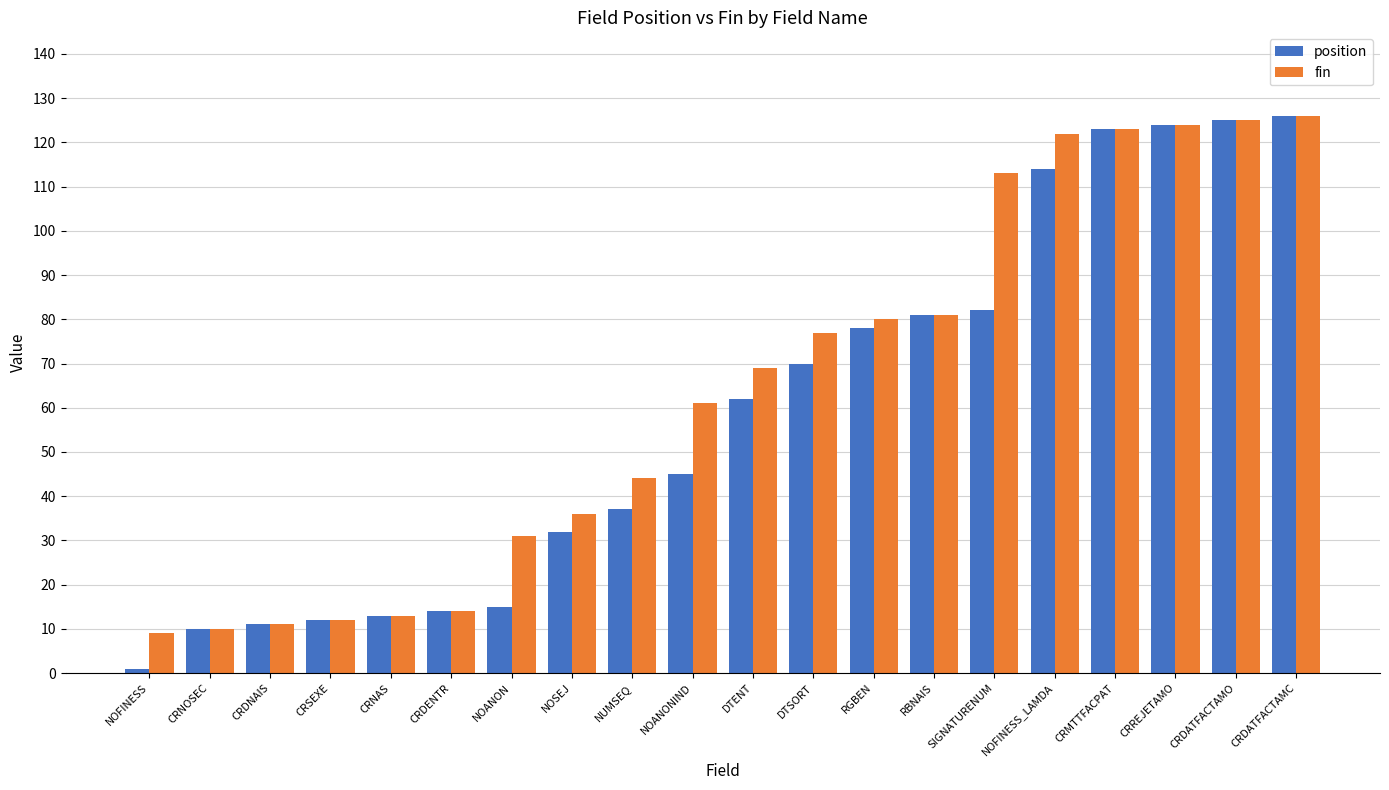

What is the label of the 9th bar from the left?

NUMSEQ